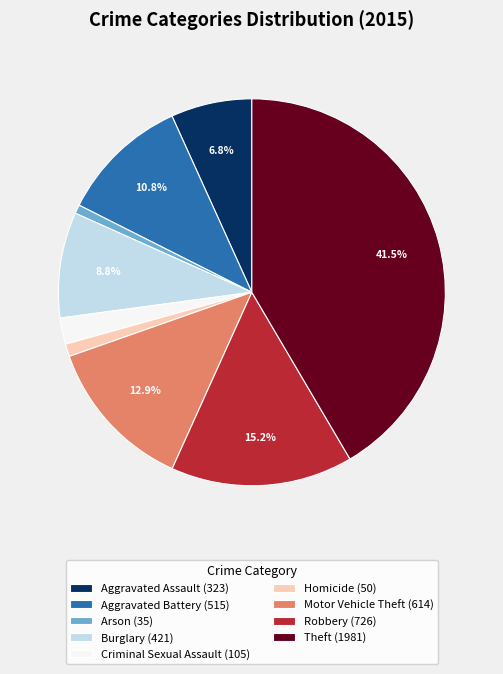

To the nearest percent, what portion does Motor Vehicle Theft represent?

13%